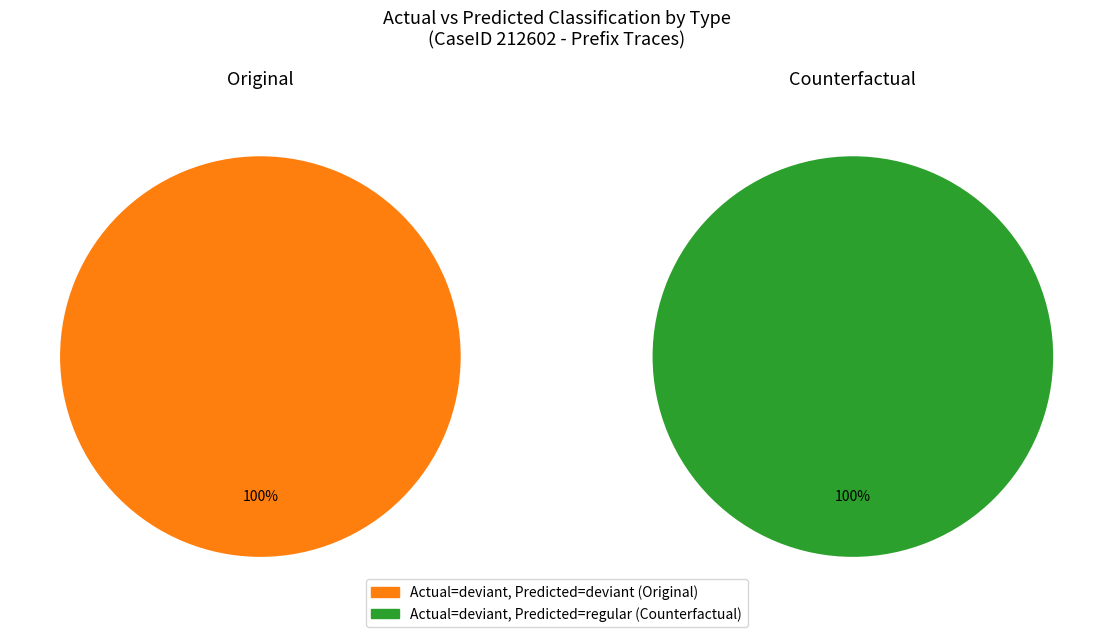

At 0, list the series in order from smallest to largest.

Original, Counterfactual